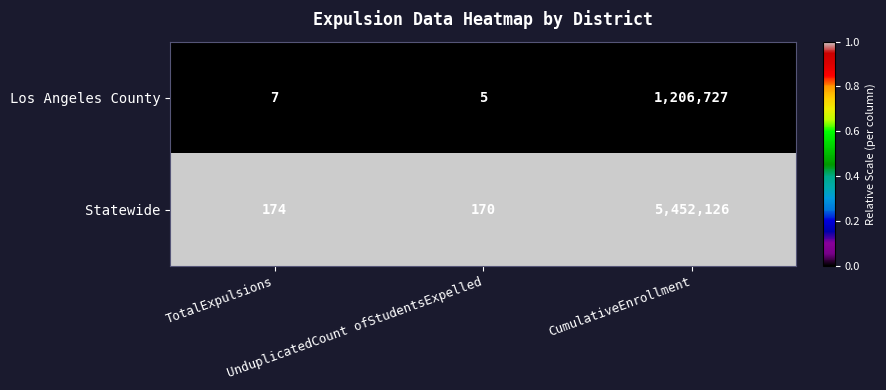

What is the minimum value for Los Angeles County?

5